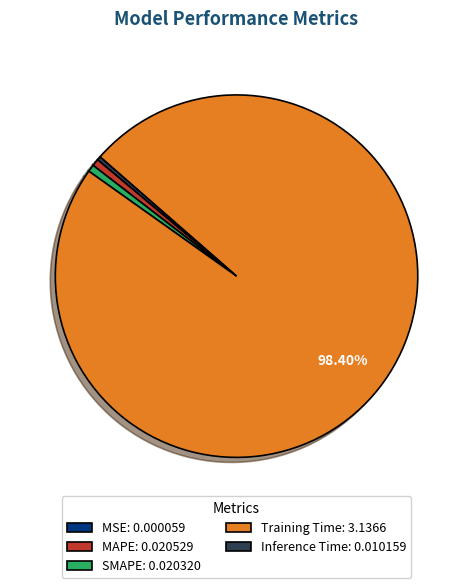

To the nearest percent, what is the difference between the largest and smallest slice percentages?

98%